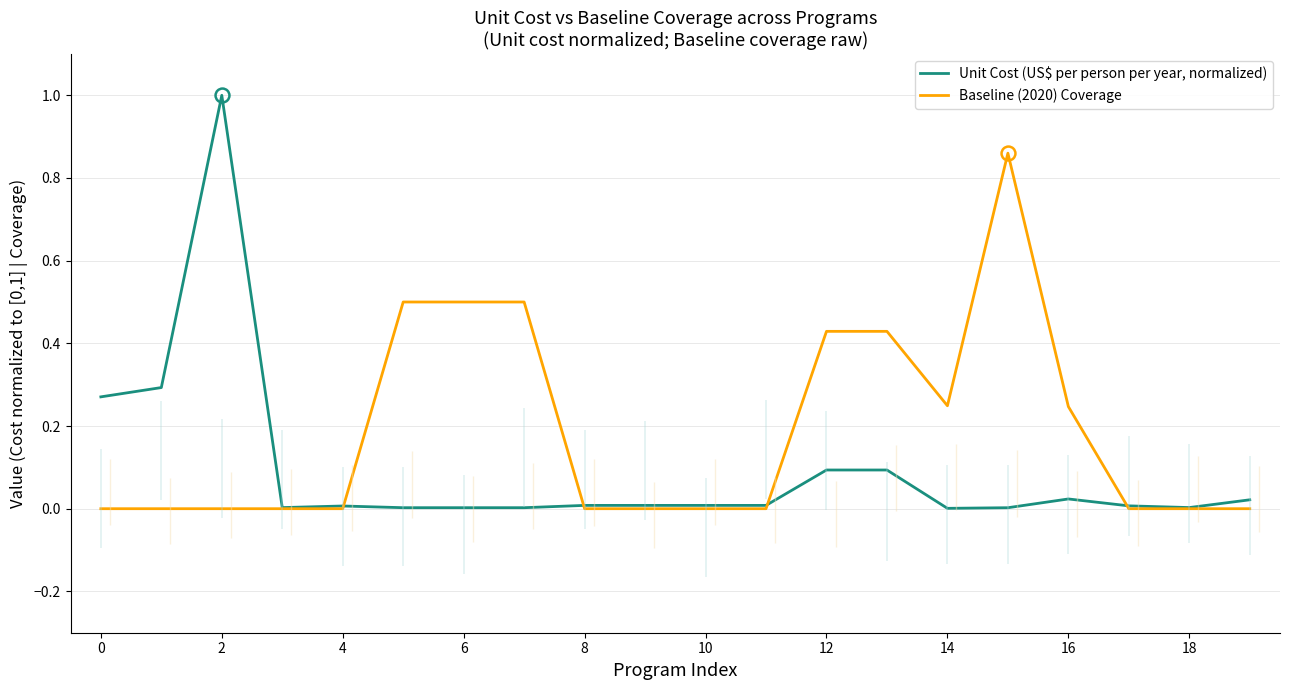

Is it true that Unit Cost (US$ per person per year, normalized) equals 0.0 at 6?

True